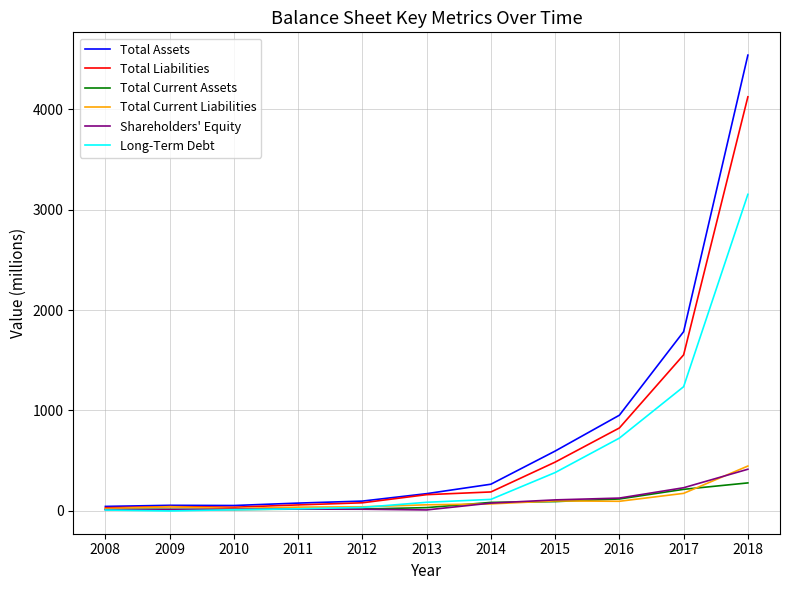

Is it true that Total Liabilities equals 4123 at 2018?

True